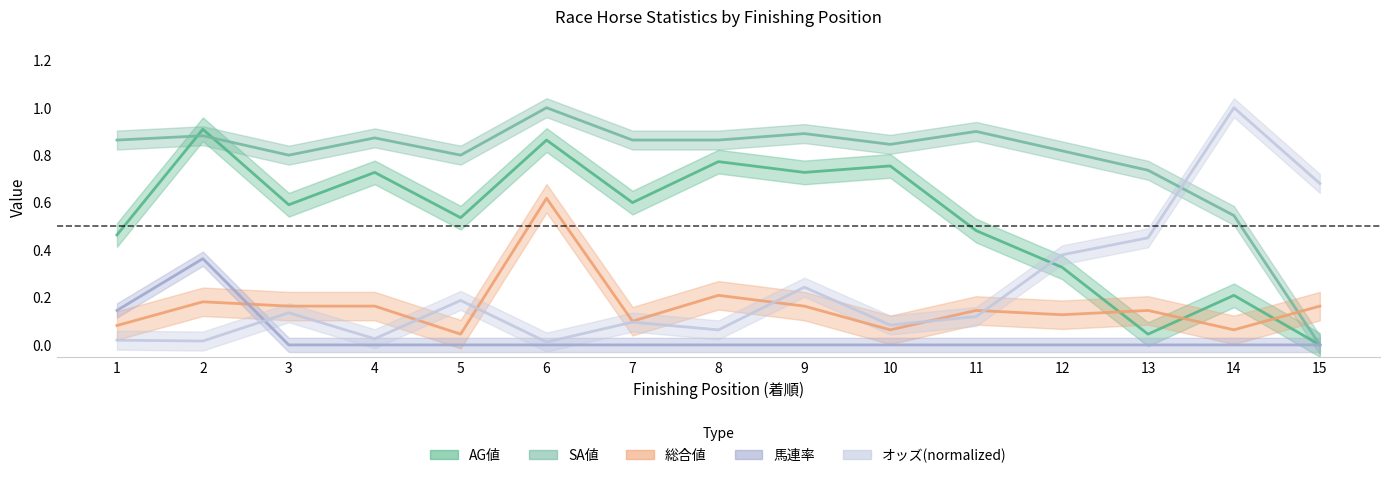

What is the value of the 総合値 point at the 3rd from the left?

0.2